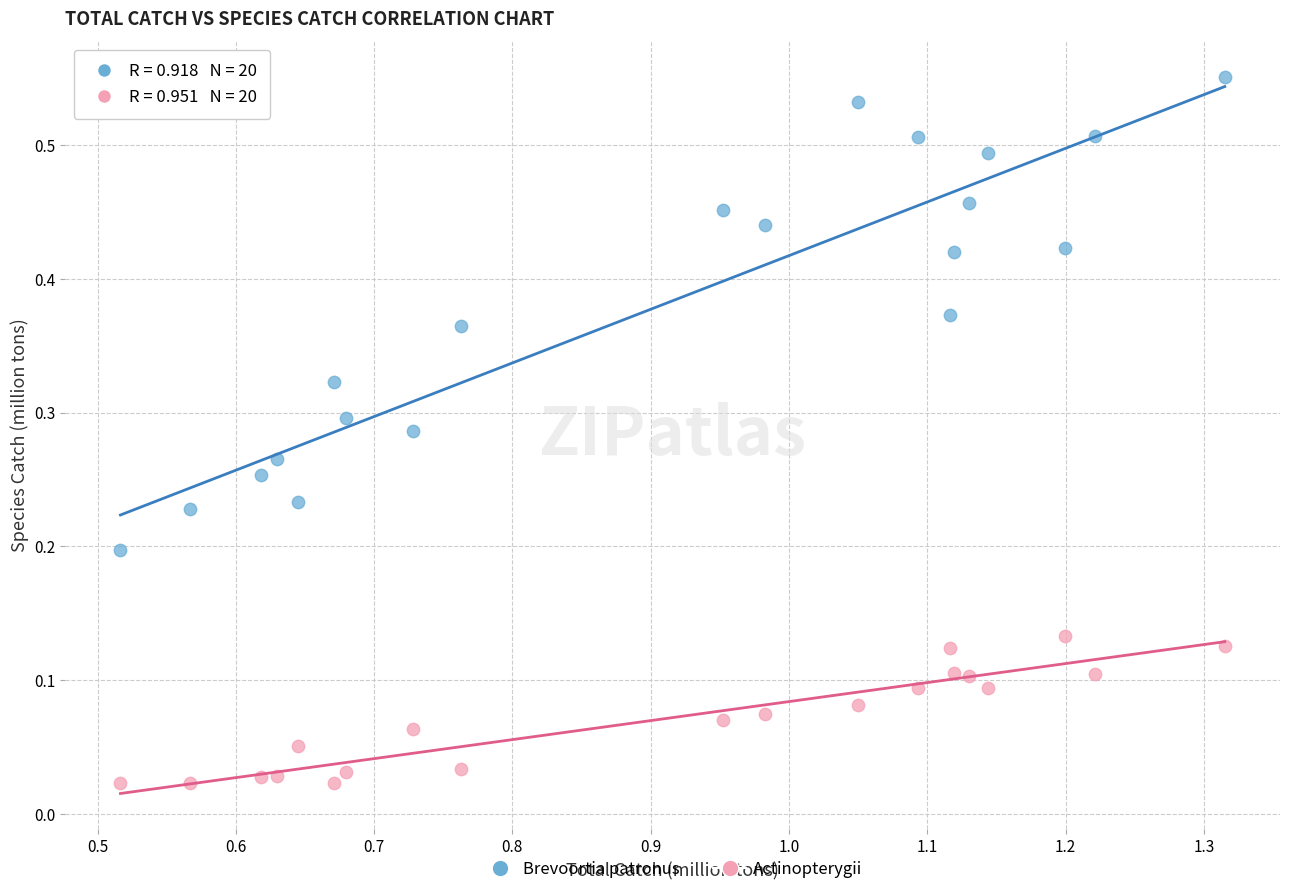

What are all the series names shown in the legend?

Brevoortia patronus, Actinopterygii